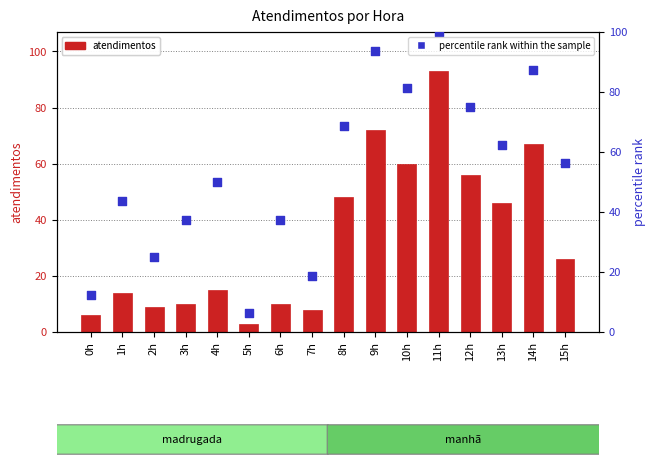

Which series contains the lowest Y value?

atendimentos